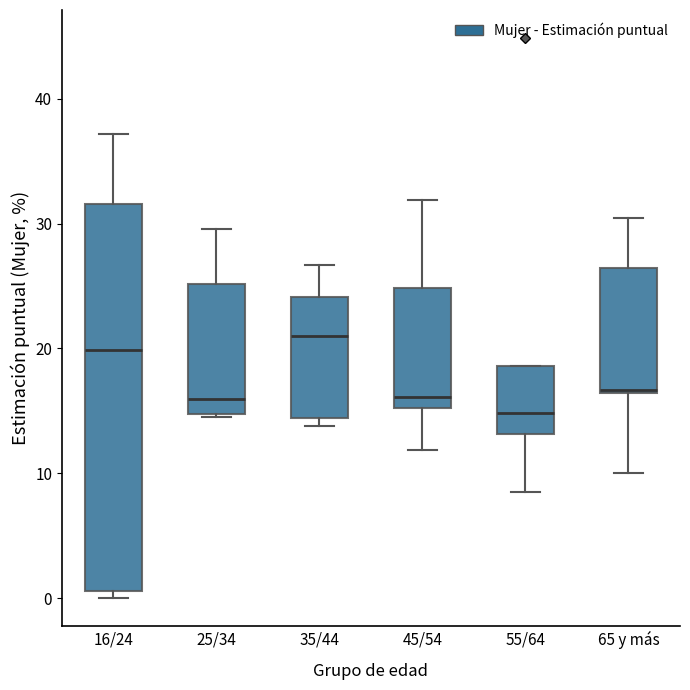

Comparing the boxes themselves (not the whiskers), which one is the tallest?

16/24